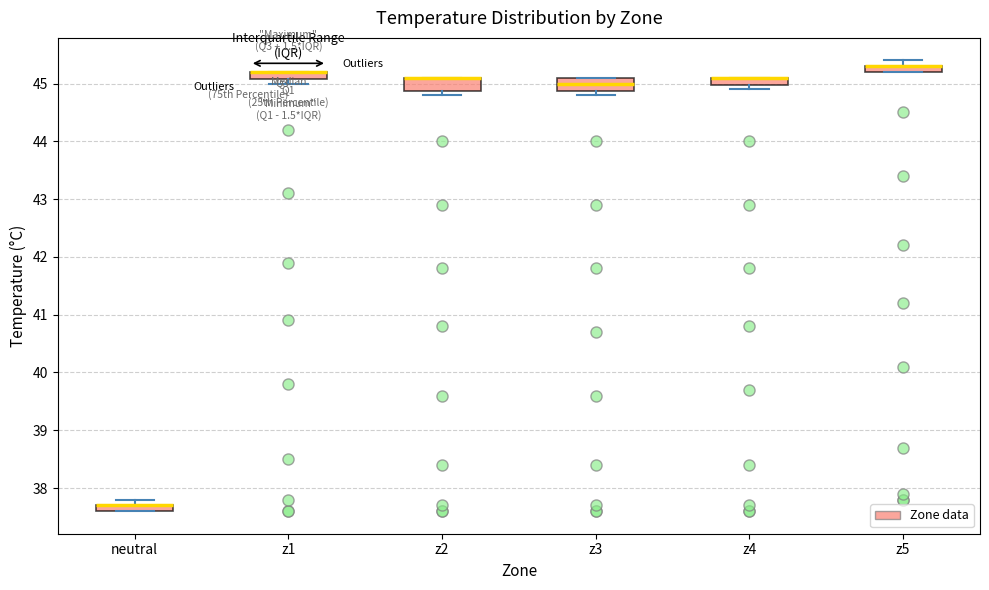

Where is the lower edge of the box for z4 on the y-axis? The values are not printed on the chart, so give them approximately, as read against the axis.

45.0